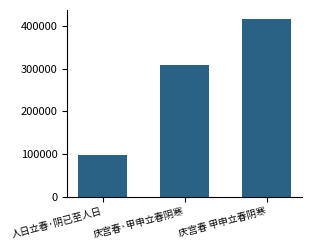

List the labels in order of value, largest first.

庆宫春 甲申立春阴寒, 庆宫春·甲申立春阴寒, 人日立春·阴已至人日